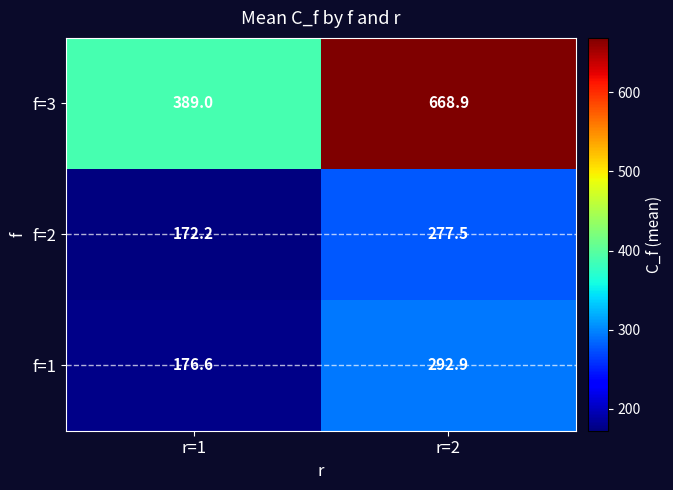

What is the difference between the maximum and minimum values in the f=3 series?

279.9